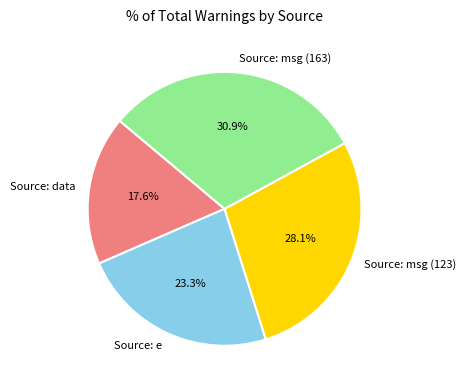

What is the largest slice in the pie chart?

Source: msg (163)